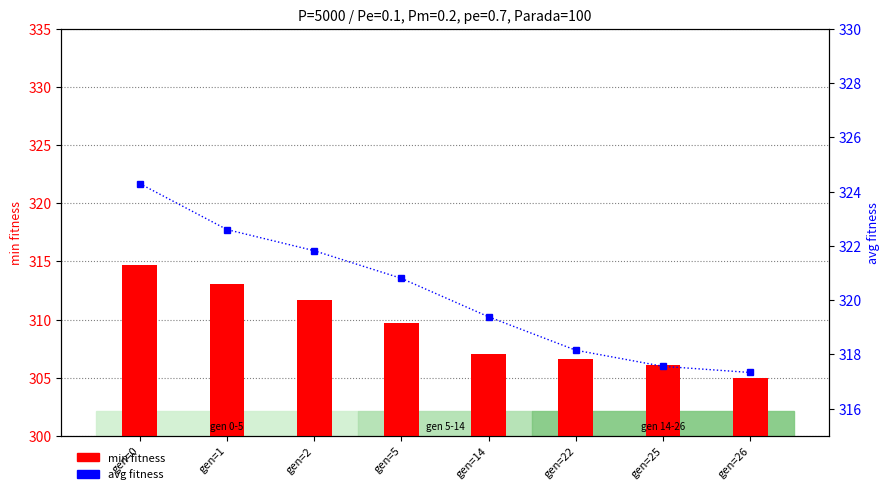

Rank the categories by min fitness value from highest to lowest.

gen=0, gen=1, gen=2, gen=5, gen=14, gen=22, gen=25, gen=26